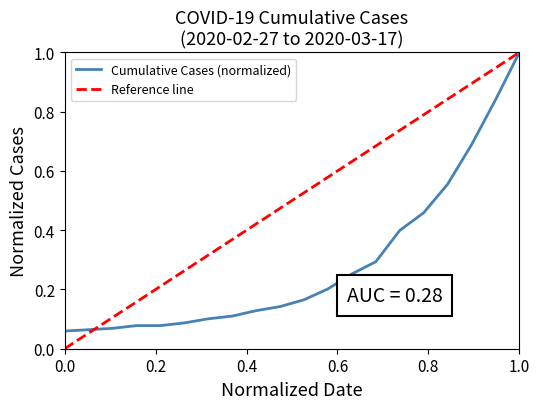

True or false: the data shows 0.1 at 2020-03-02.

True